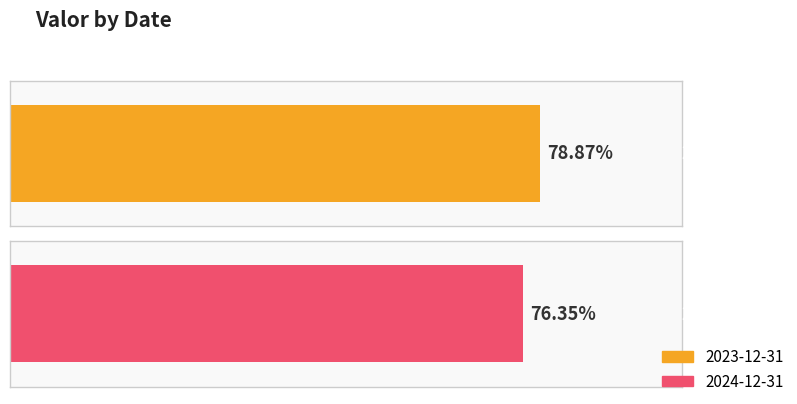

What position from the right is 2024-12-31?

1